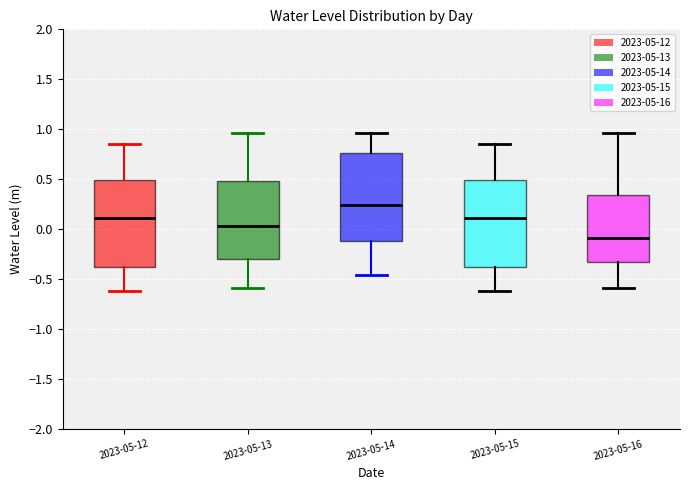

Reading left to right, transcribe this box plot: for each box, give where its median line is, the range the box spans, and where its two whiskers end, as read against the y-axis. The values are not printed on the chart, so give them approximately, as read against the axis.

2023-05-12: median 0.10, box -0.40 to 0.50, whiskers -0.60 to 0.85
2023-05-13: median 0.05, box -0.30 to 0.50, whiskers -0.60 to 0.95
2023-05-14: median 0.25, box -0.10 to 0.75, whiskers -0.45 to 0.95
2023-05-15: median 0.10, box -0.40 to 0.50, whiskers -0.60 to 0.85
2023-05-16: median -0.10, box -0.35 to 0.35, whiskers -0.60 to 0.95